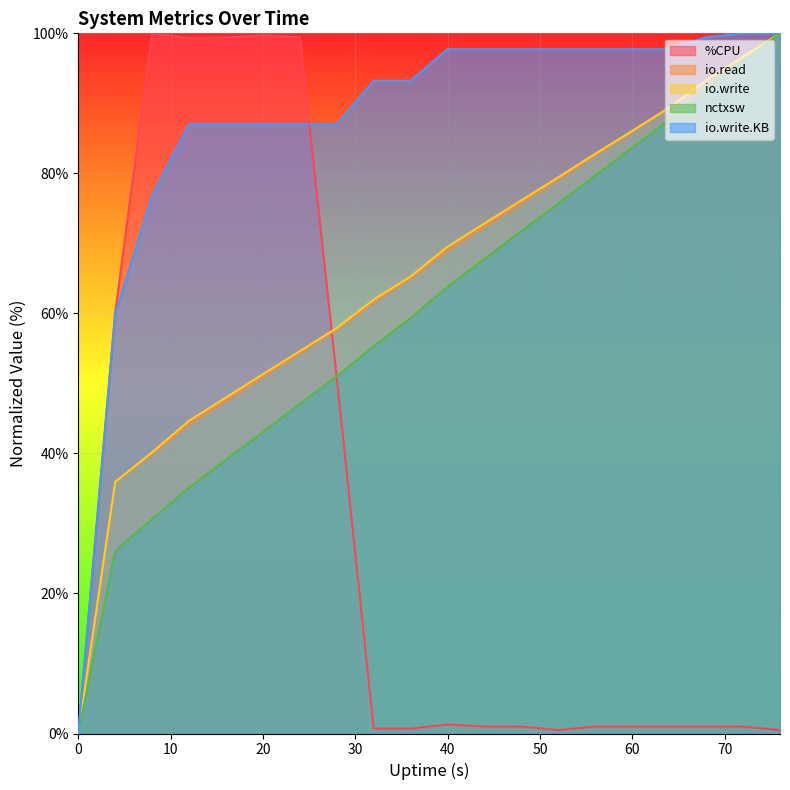

Count the number of data series in this chart.

5